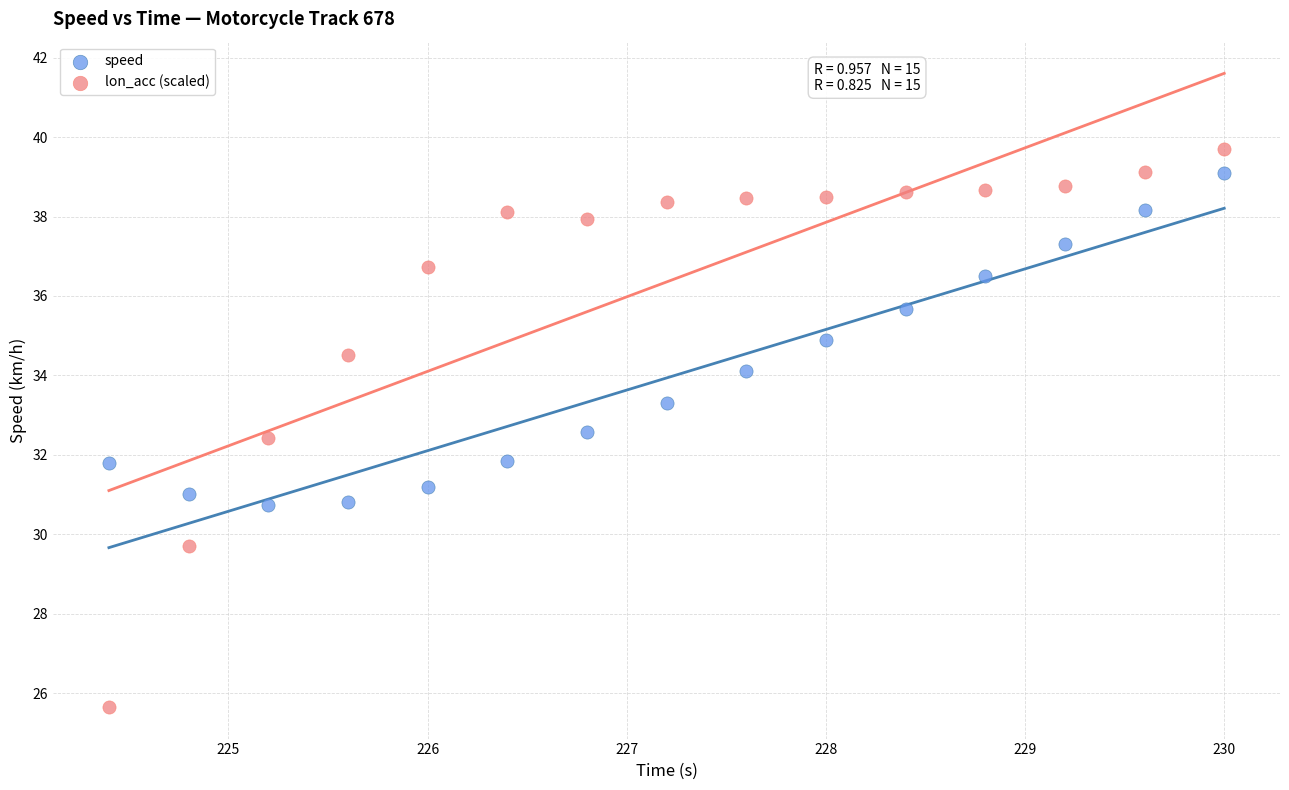

Which series has the largest Y range (max minus min)?

lon_acc (scaled)